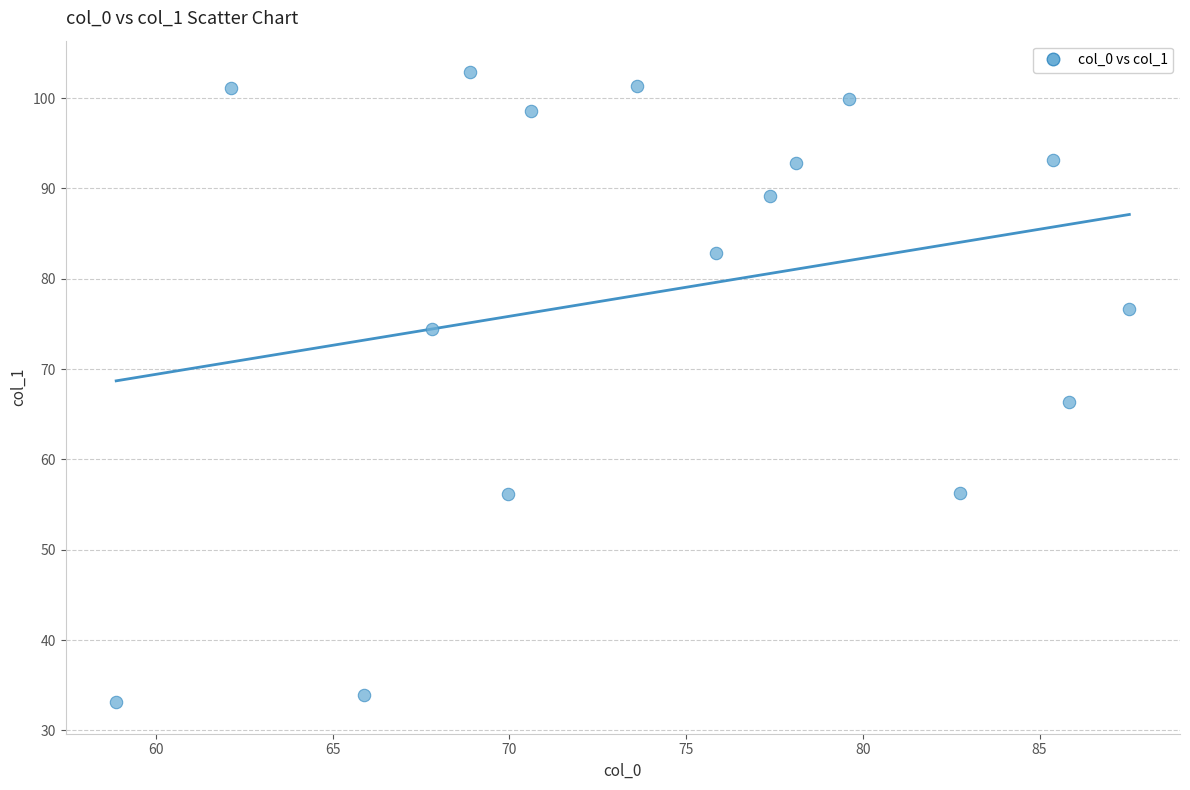

What Y value in the scatter plot is closest to 68?

66.3